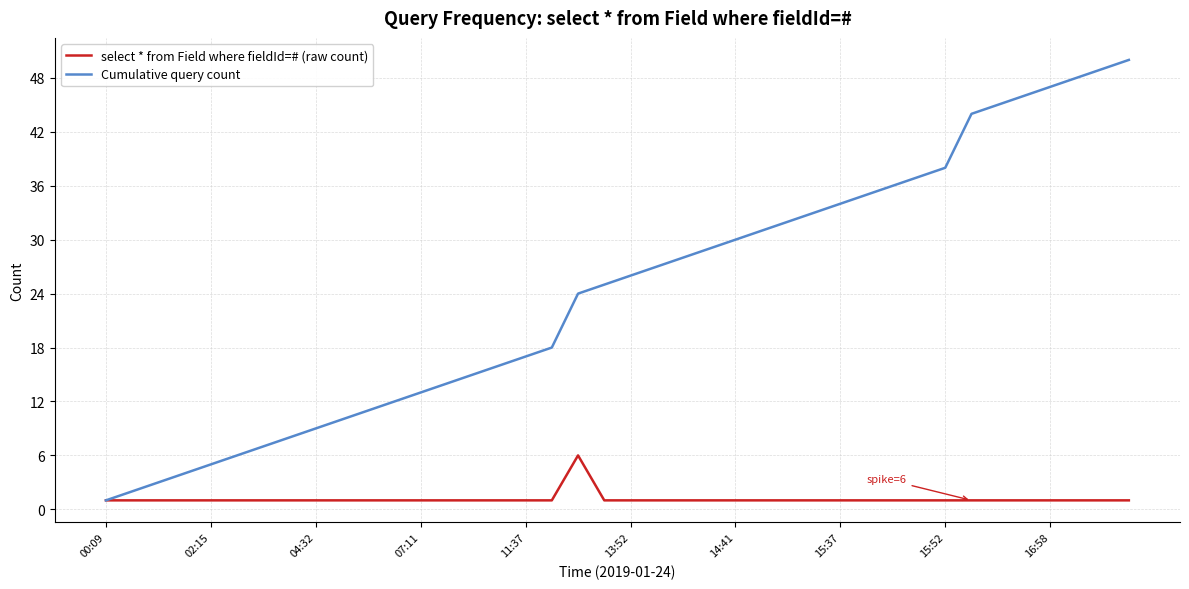

Which series has the widest spread of values?

Cumulative query count